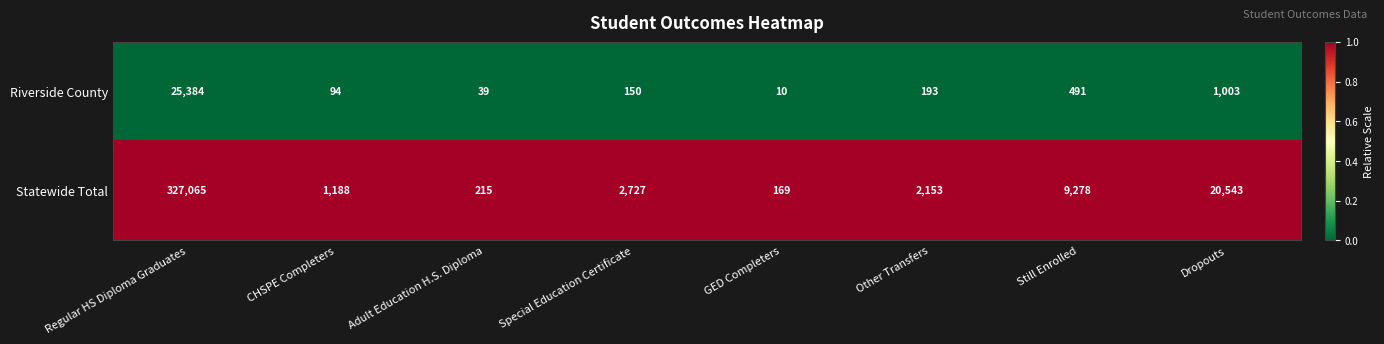

Read the Statewide Total value at Adult Education H.S. Diploma.

215